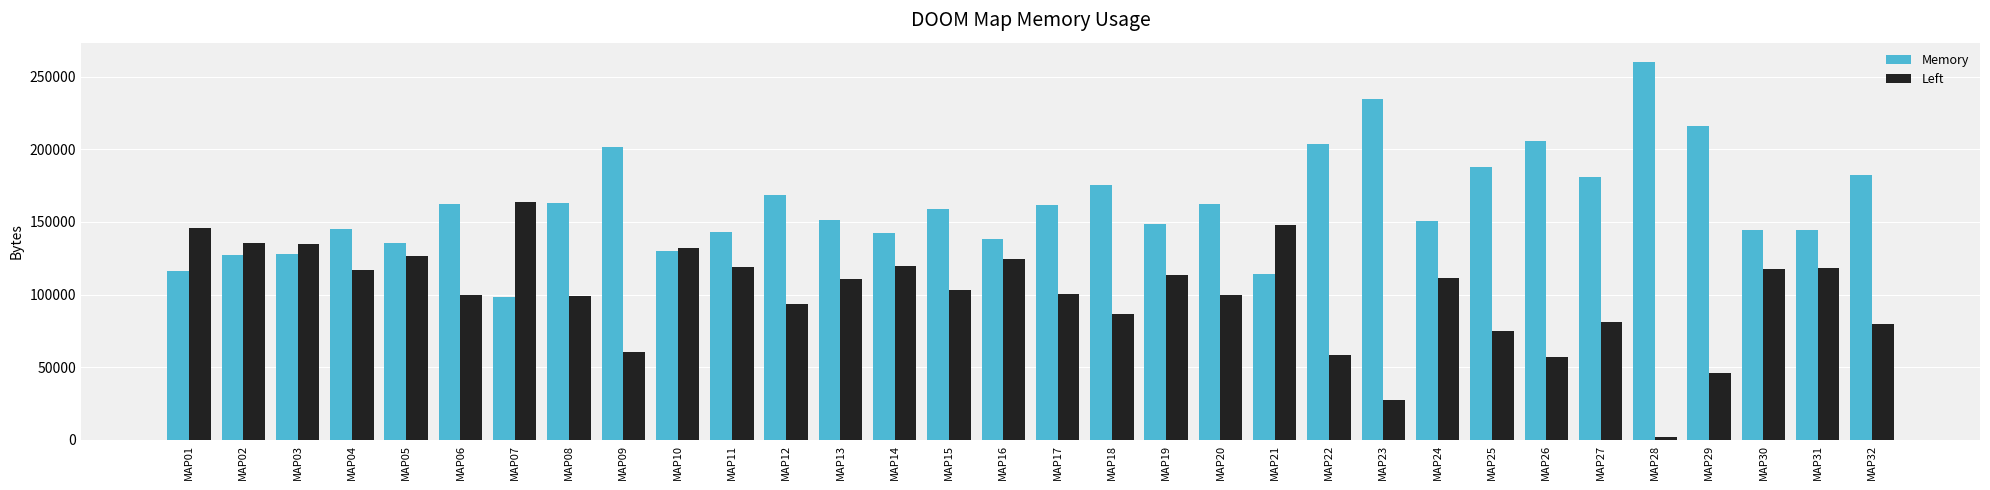

What is the value of the Memory bar at the 18th from the left?

175588